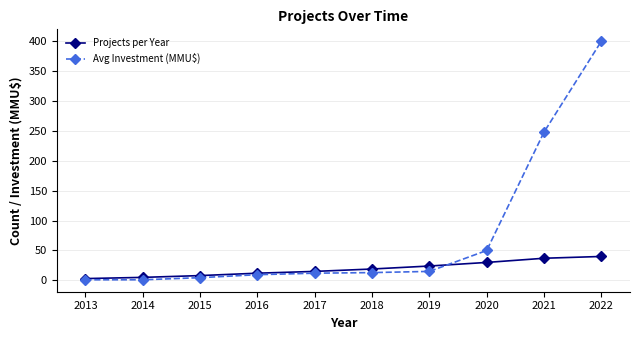

What is the average value of the Projects per Year series?

19.3